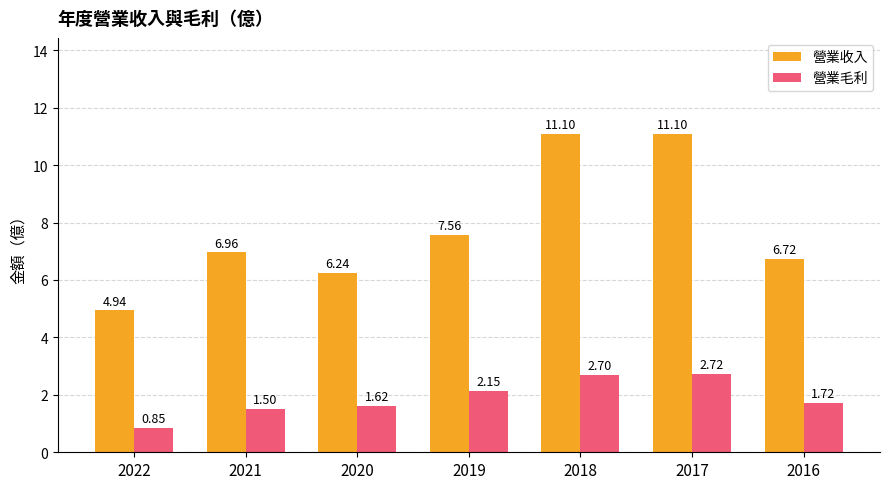

What is the difference between the highest and lowest values at 2018?

8.4